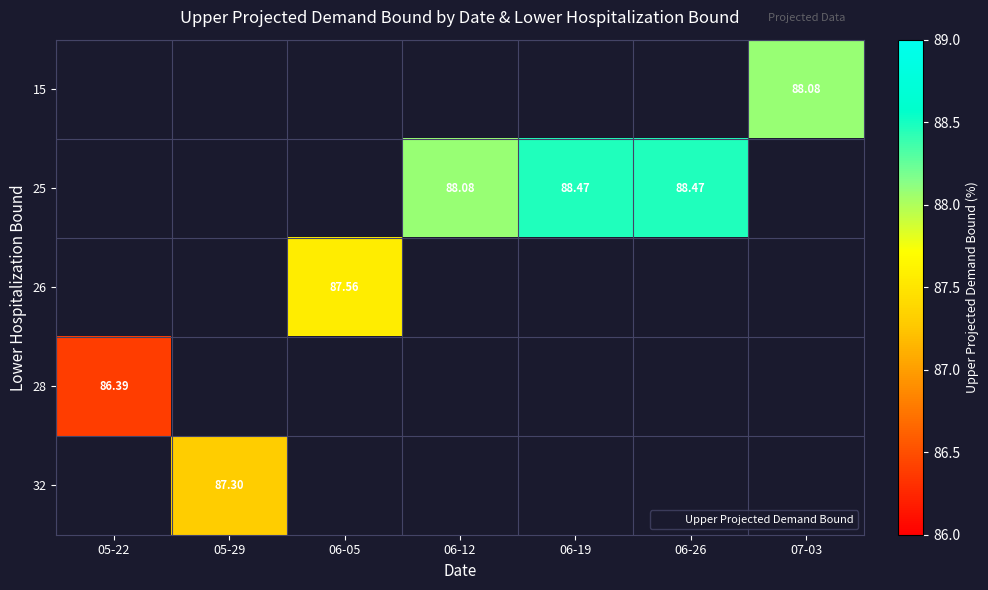

Which category has the lowest value in the 32 series?

05-22